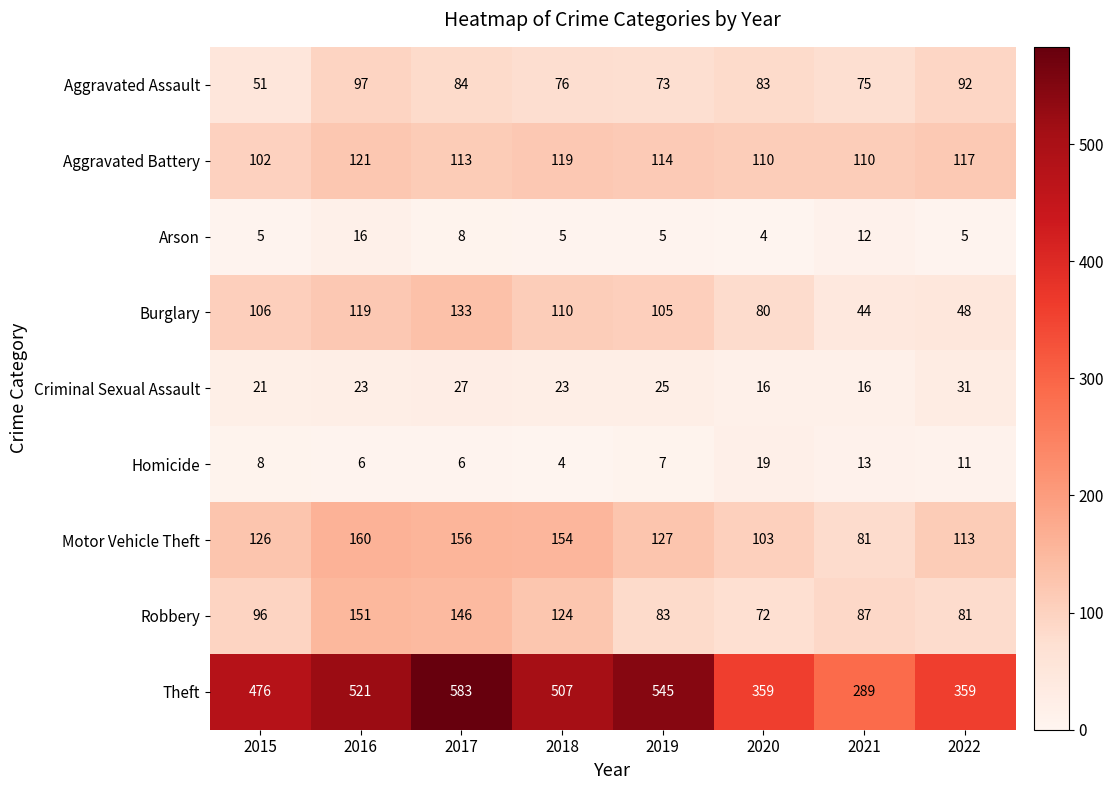

The value of Theft at 2021 is 289. True or false?

True